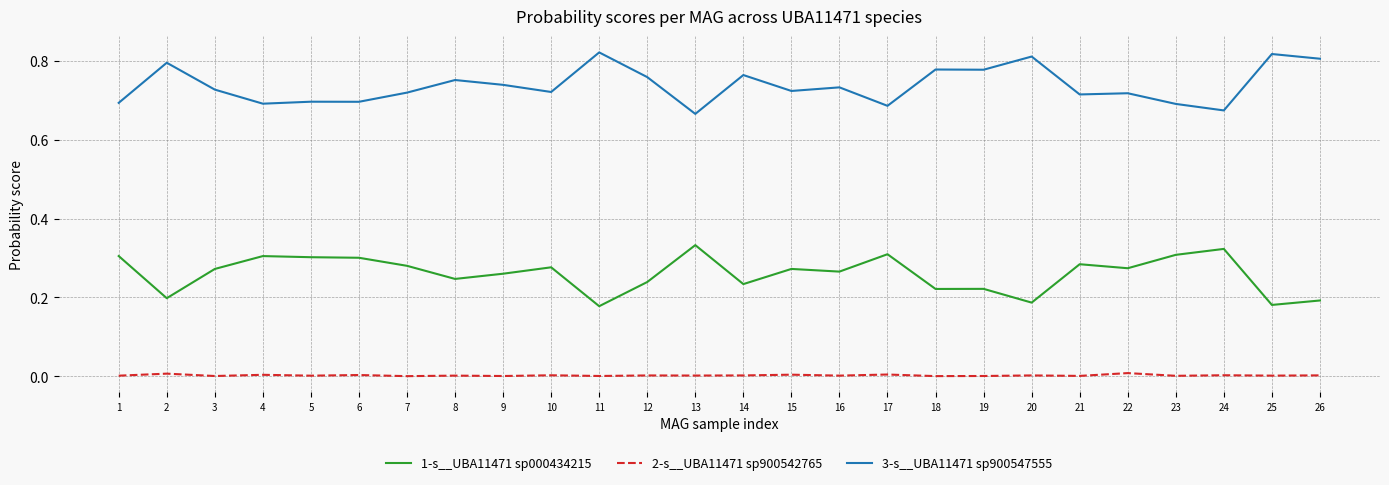

The value of 1-s__UBA11471 sp000434215 at 13 is 0.5. True or false?

False